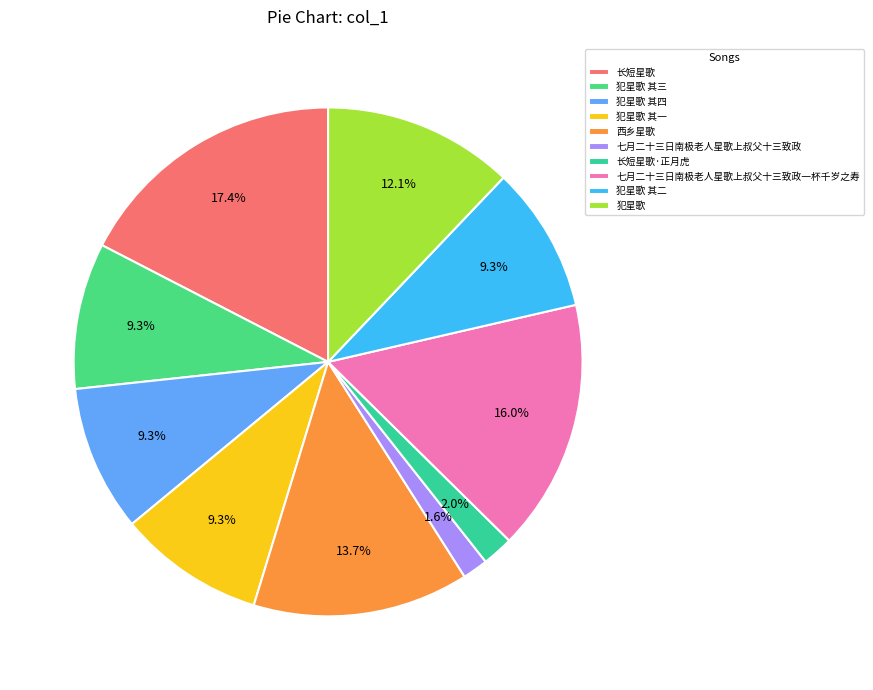

Does 犯星歌 其三 represent more than half of the total?

No